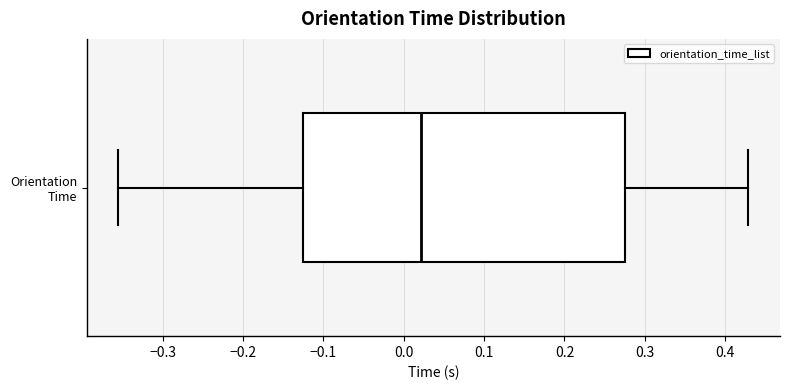

Read this box plot against the x-axis: the position of the median line, the range covered by the box, and the ends of both whiskers. The values are not printed on the chart, so give them approximately, as read against the axis.

median 0.02, box -0.13 to 0.28, whiskers -0.35 to 0.43